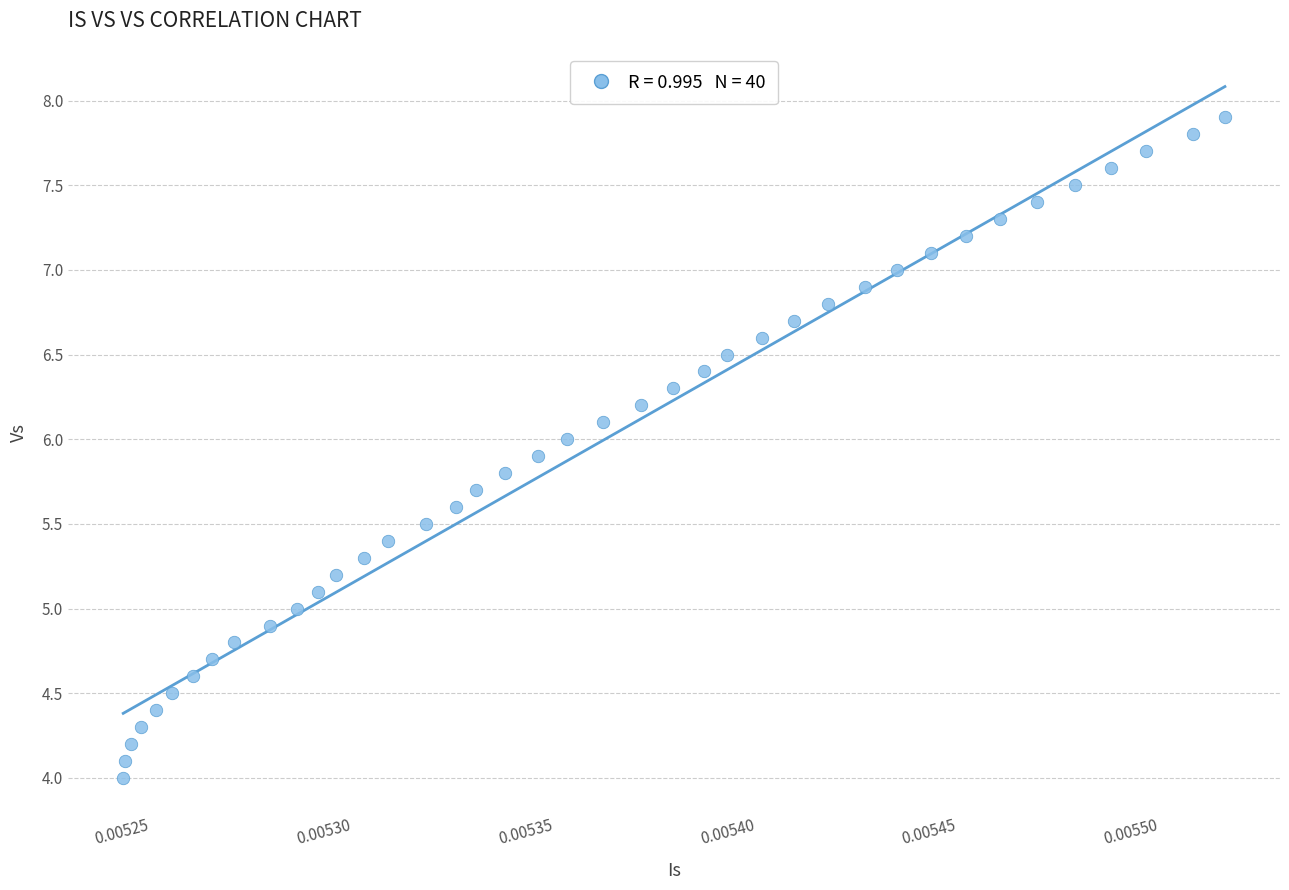

What is the range of Y values (max minus min)?

3.9